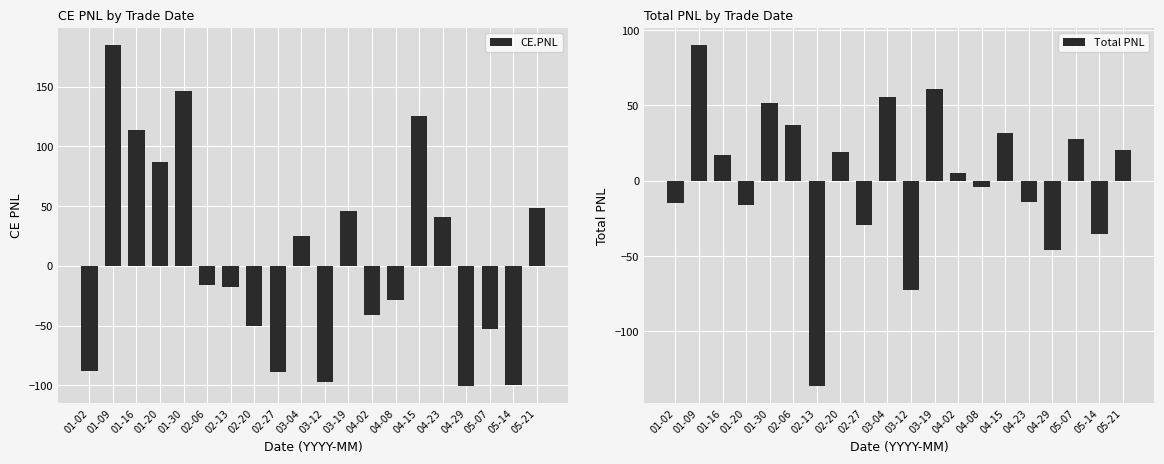

Is the value of CE.PNL at 02-27 greater than the value of Total PNL at 04-23?

No